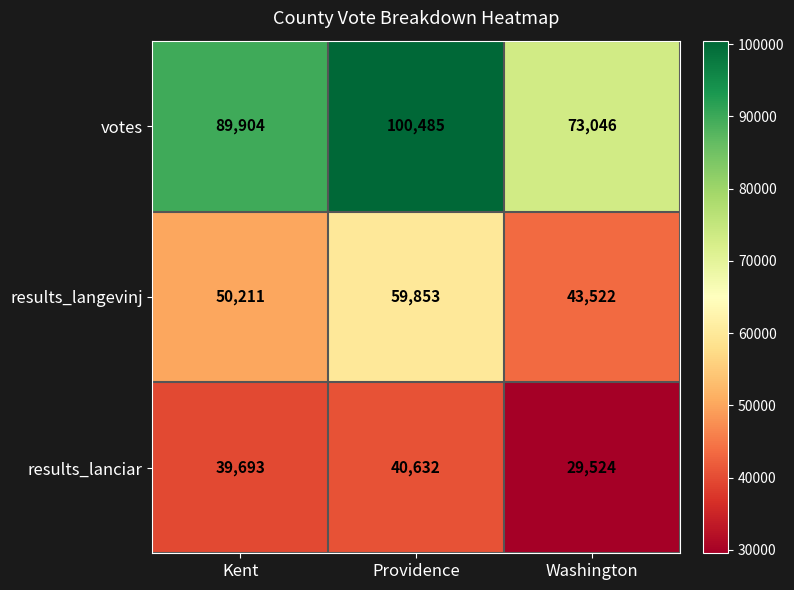

What is the difference between the second highest and minimum values in the results_langevinj series?

6689